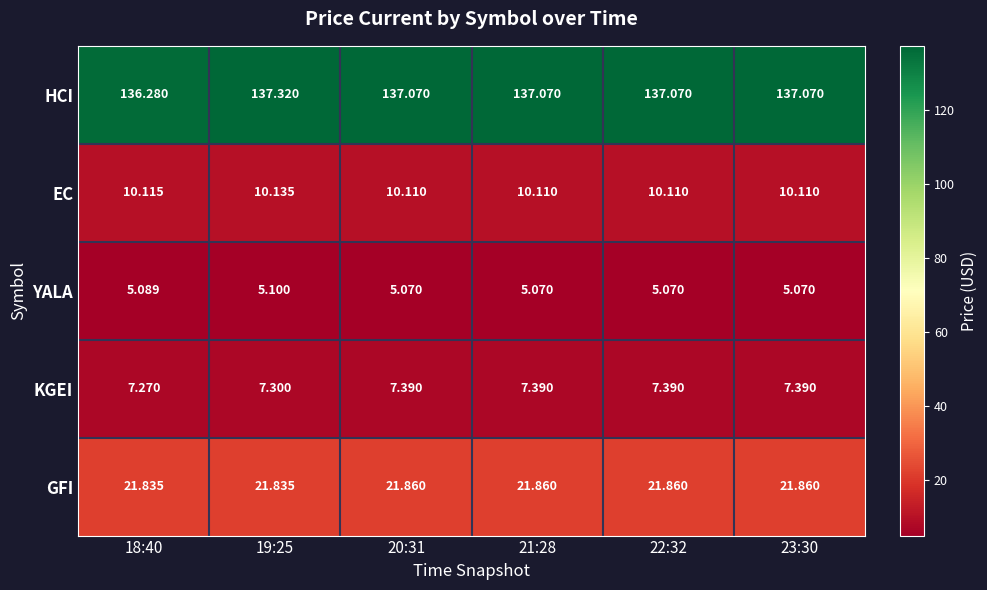

Rank the series by their maximum value, from highest to lowest.

HCI, GFI, EC, KGEI, YALA